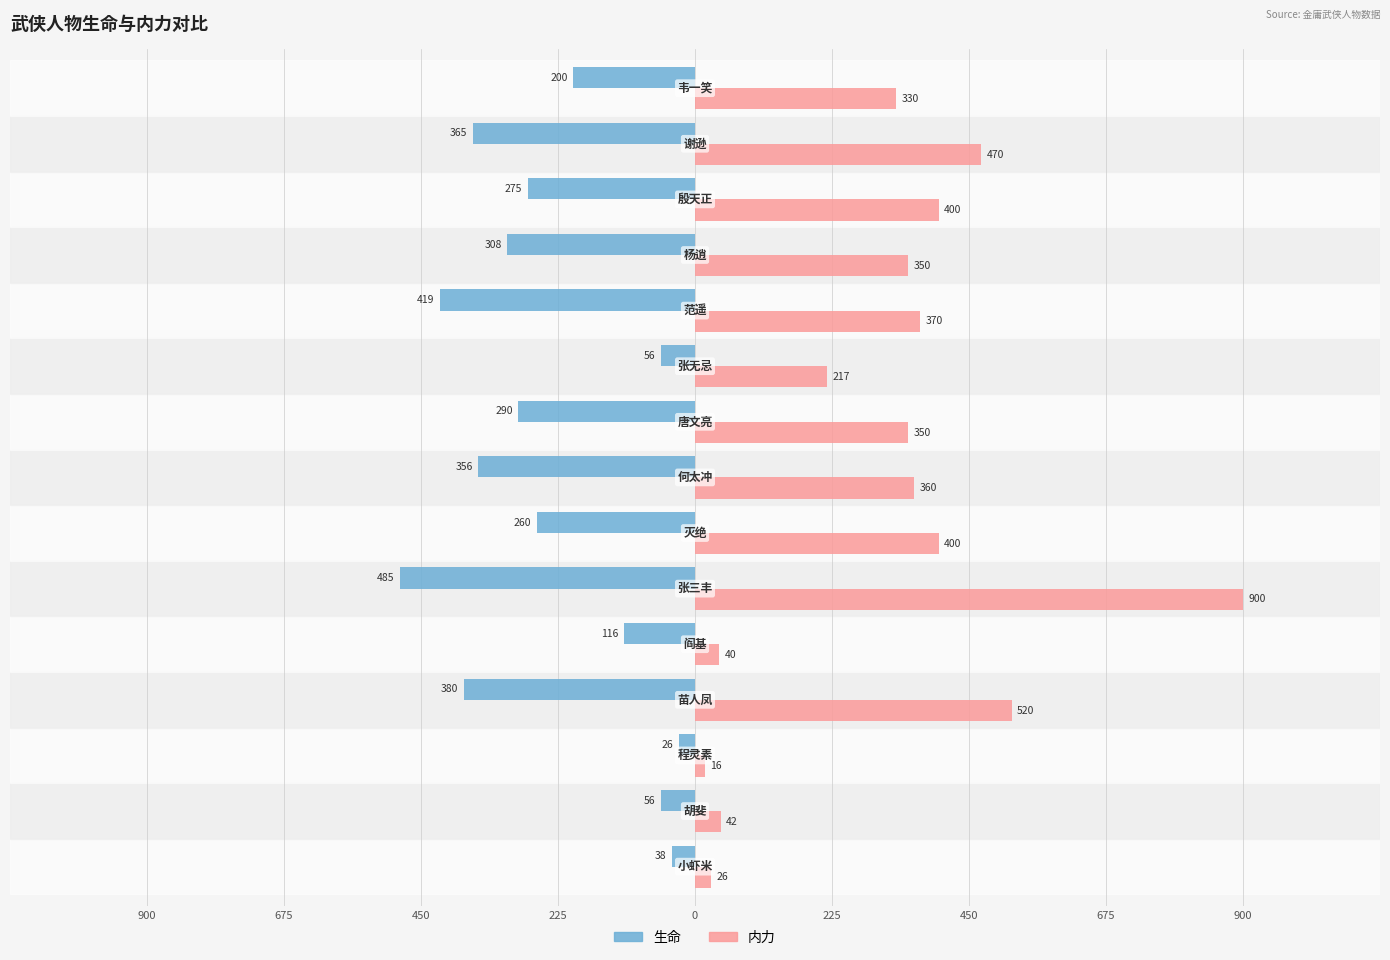

What are all the series names shown in the legend?

生命, 内力